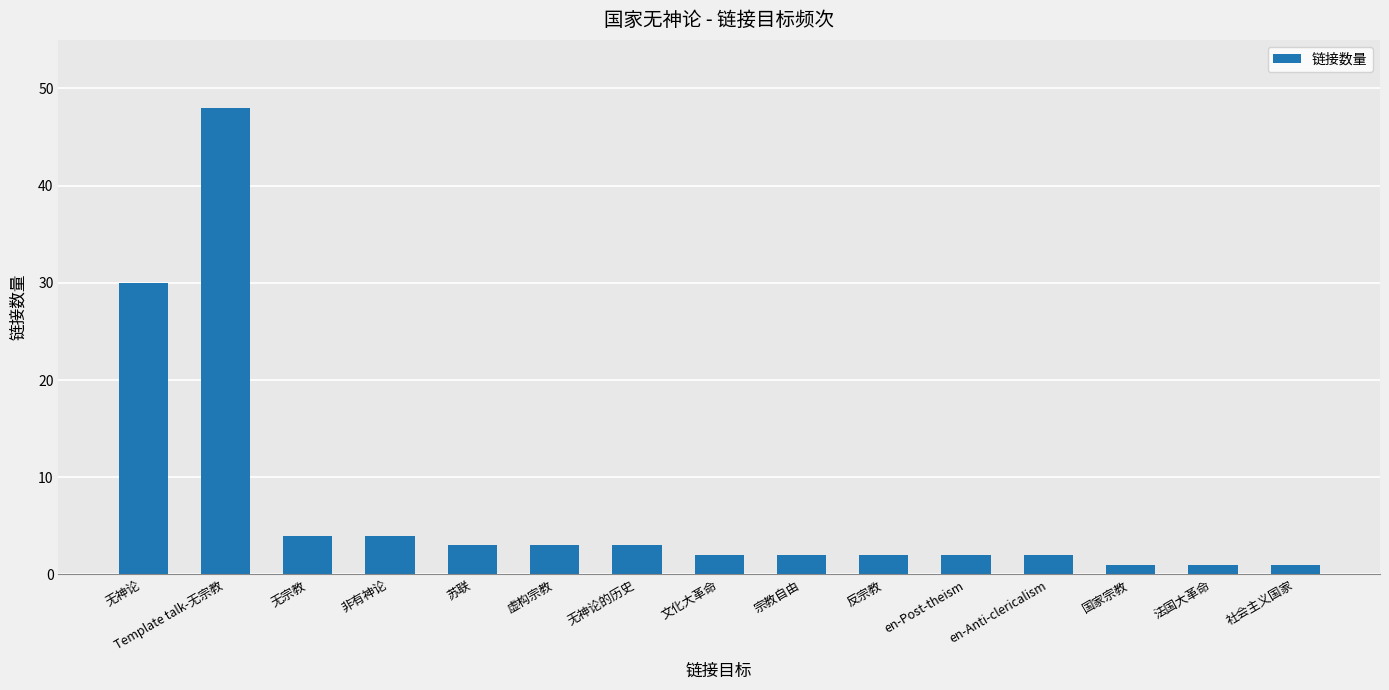

What is the change in value from Template talk-无宗教 to 宗教自由?

-46